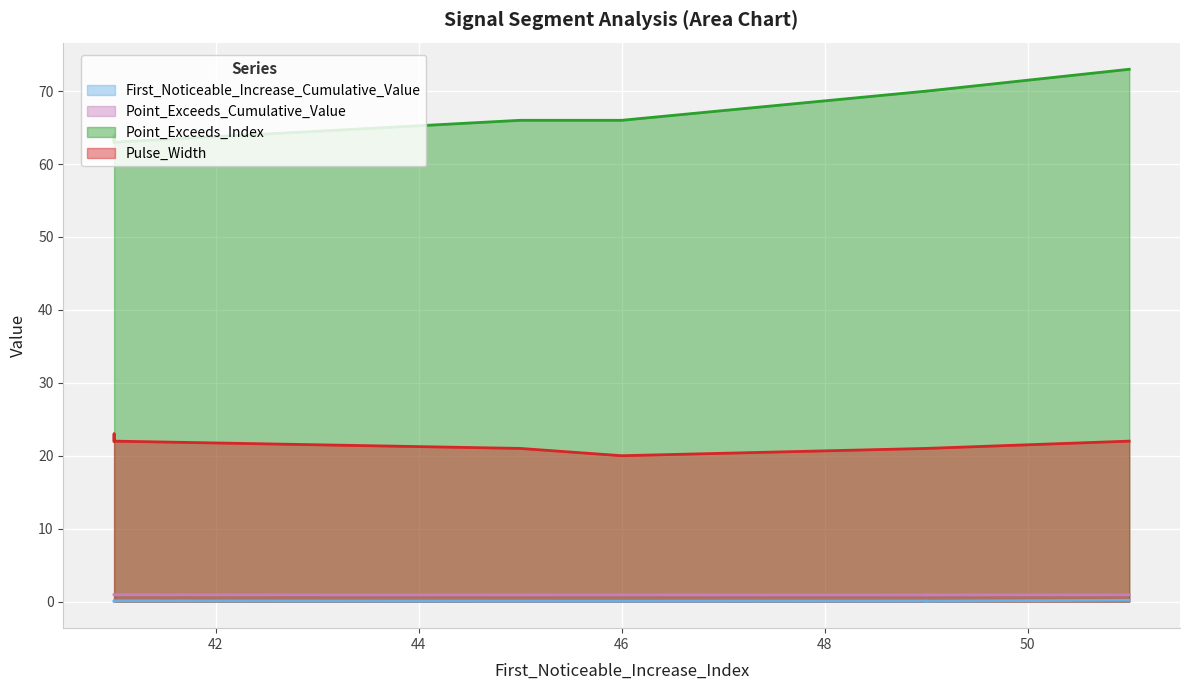

What is the difference between the highest and lowest values at 46?

65.9